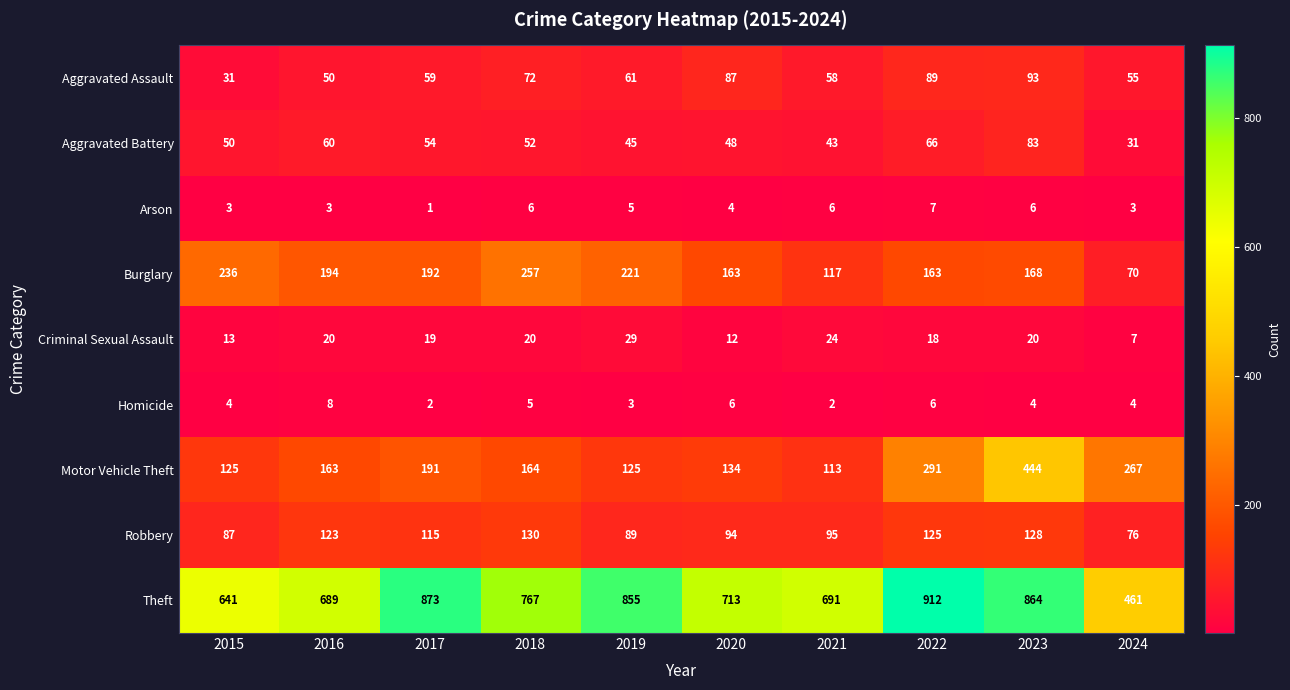

Which series has the widest spread of values?

Theft